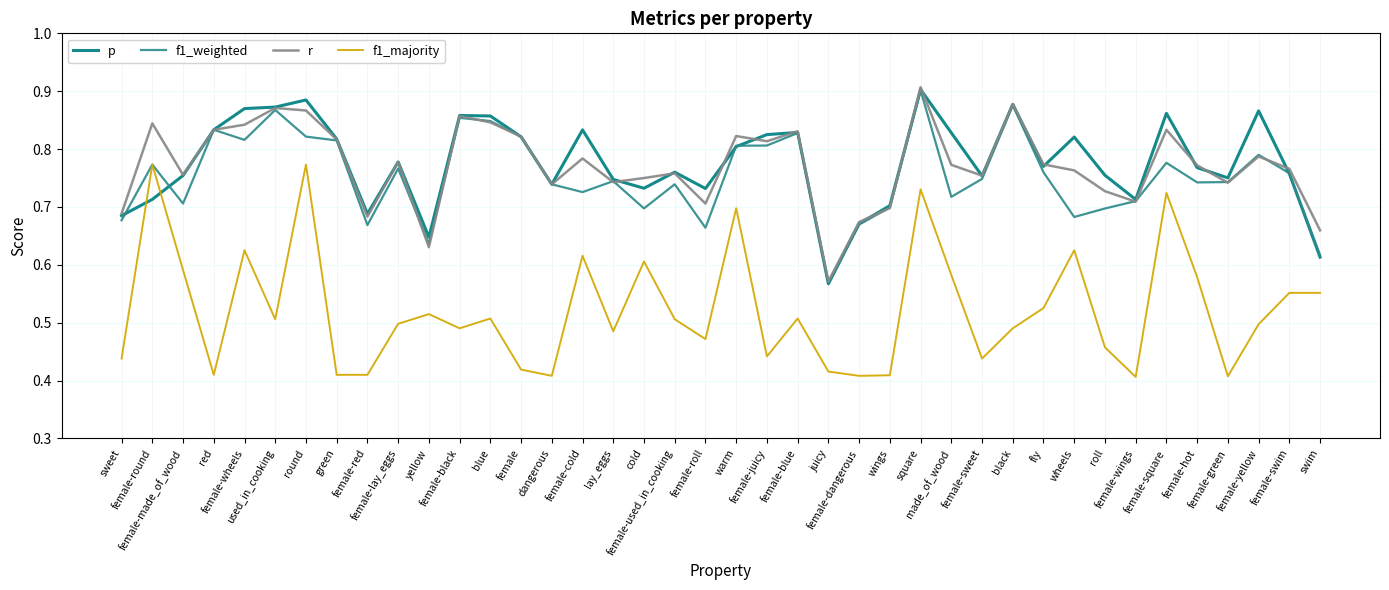

True or false: f1_majority and r intersect in this chart.

False